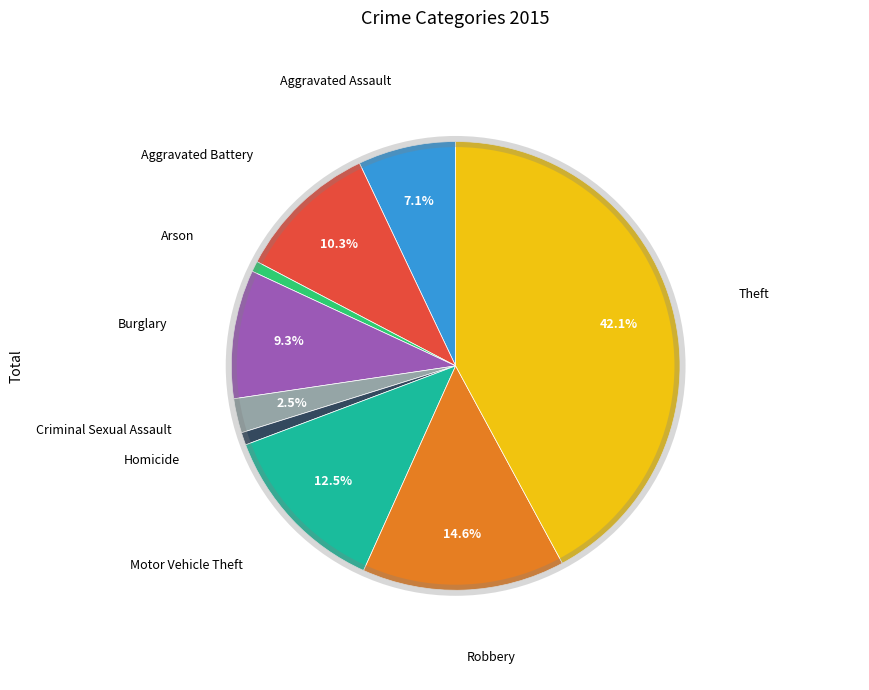

Is there any slice that represents more than half of the pie?

No